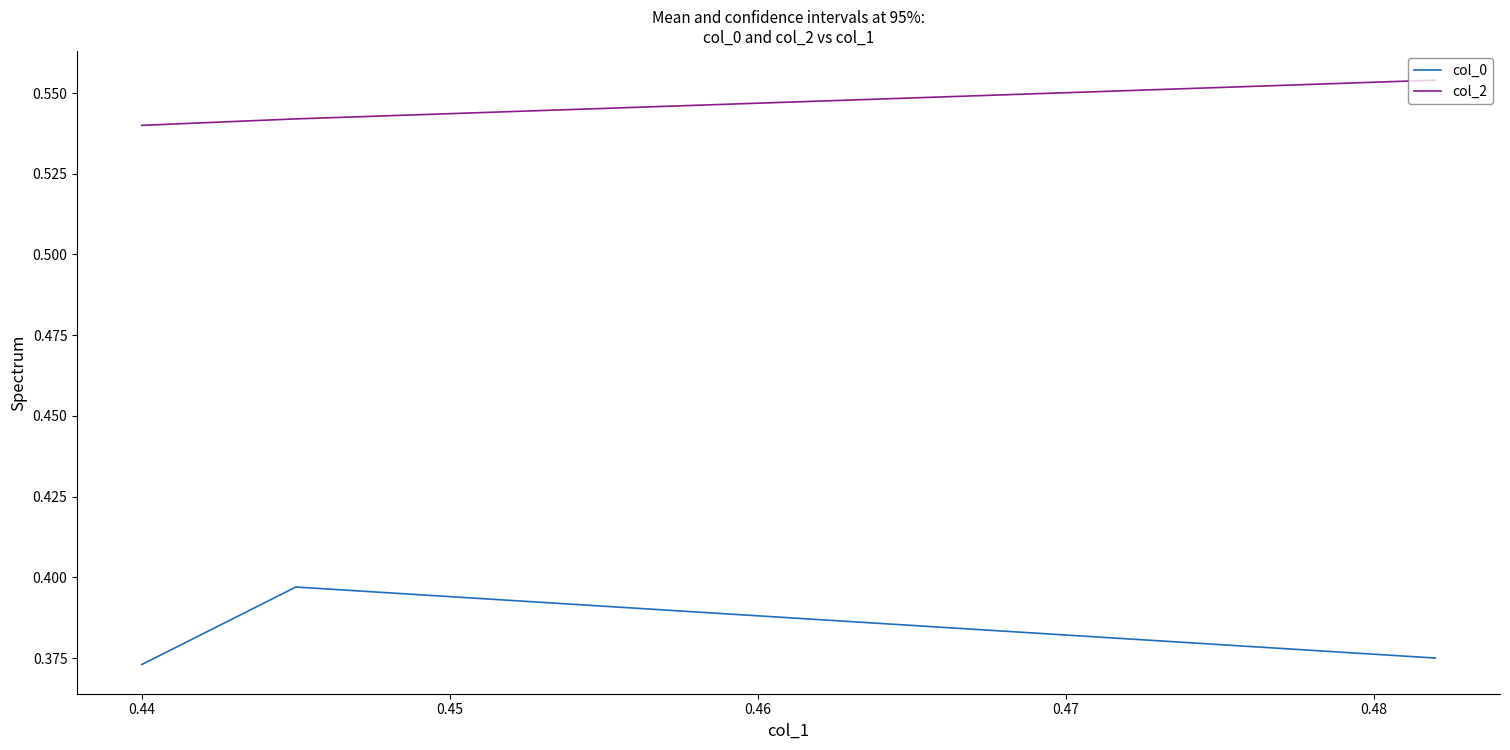

Which series has the widest spread of values?

col_0